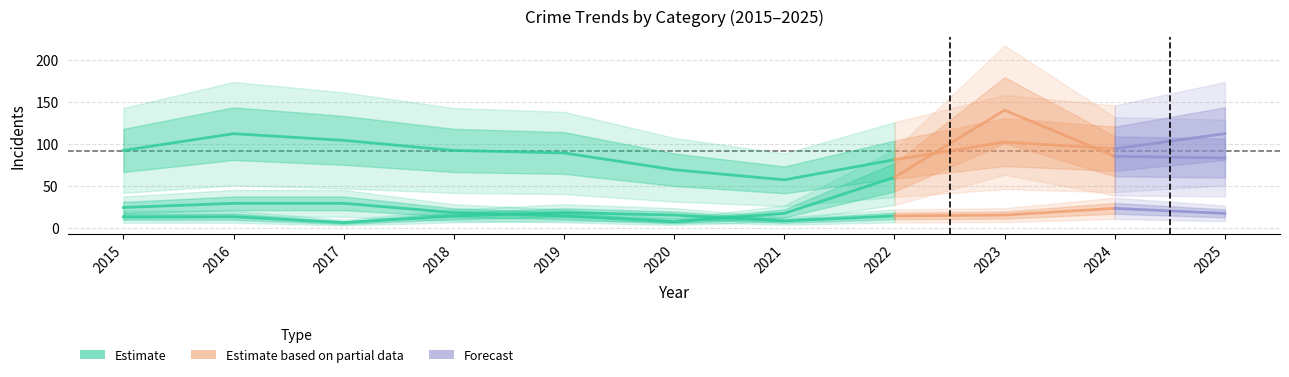

Reading left to right, list all the values displayed in this chart.

Theft: 92	112	104	92	89	69	57	81	102	94	112
Motor Vehicle Theft: 24	29	29	18	14	7	17	60	140	85	83
Aggravated Assault: 13	13	6	14	18	15	8	14	15	23	17